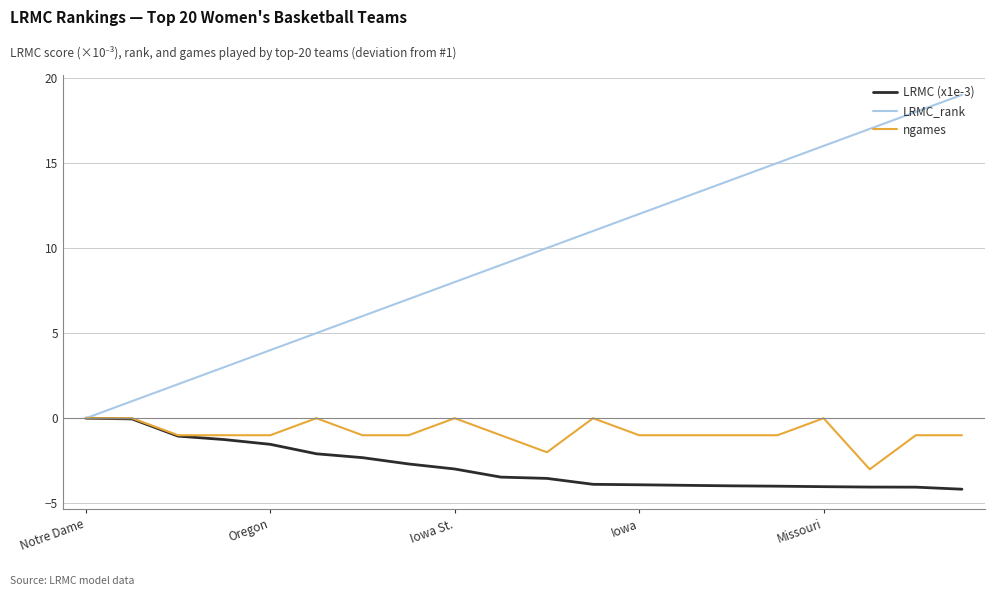

Rank the series by their average value, from lowest to highest.

LRMC (x1e-3), ngames, LRMC_rank